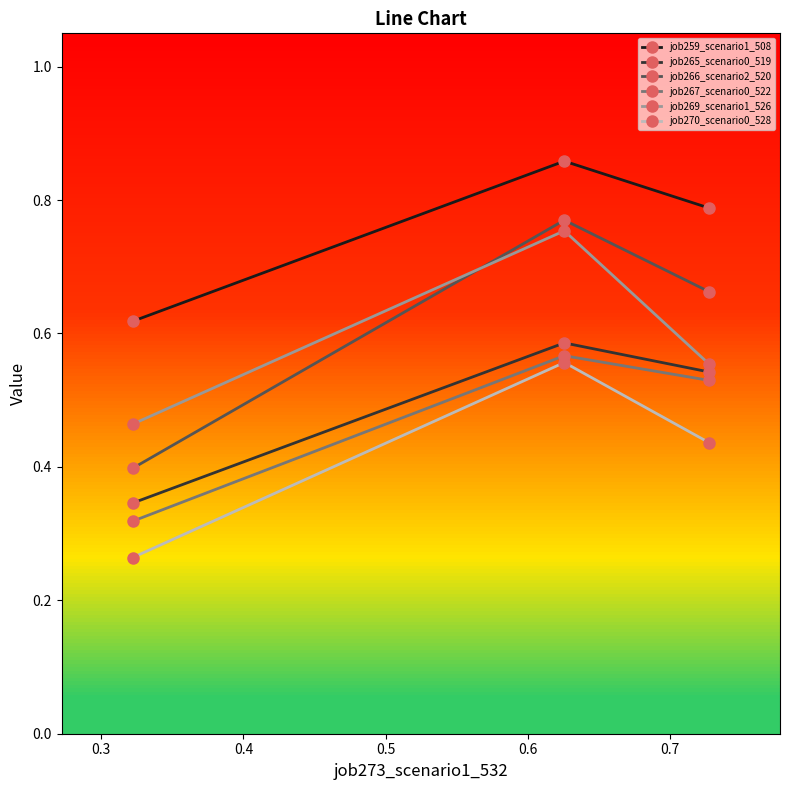

Which series has the widest spread of values?

job266_scenario2_520